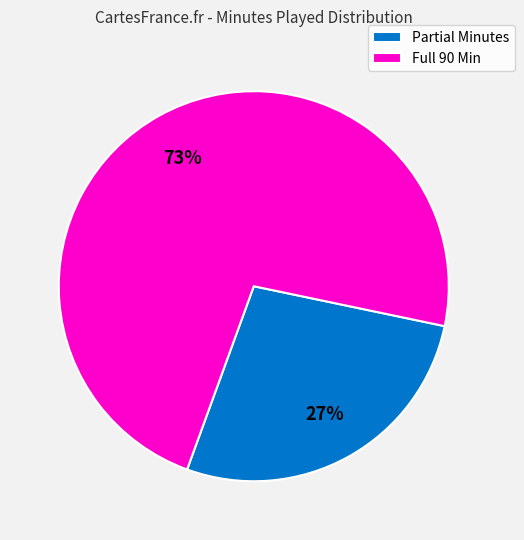

Does Partial Minutes account for over 50% of the chart?

No